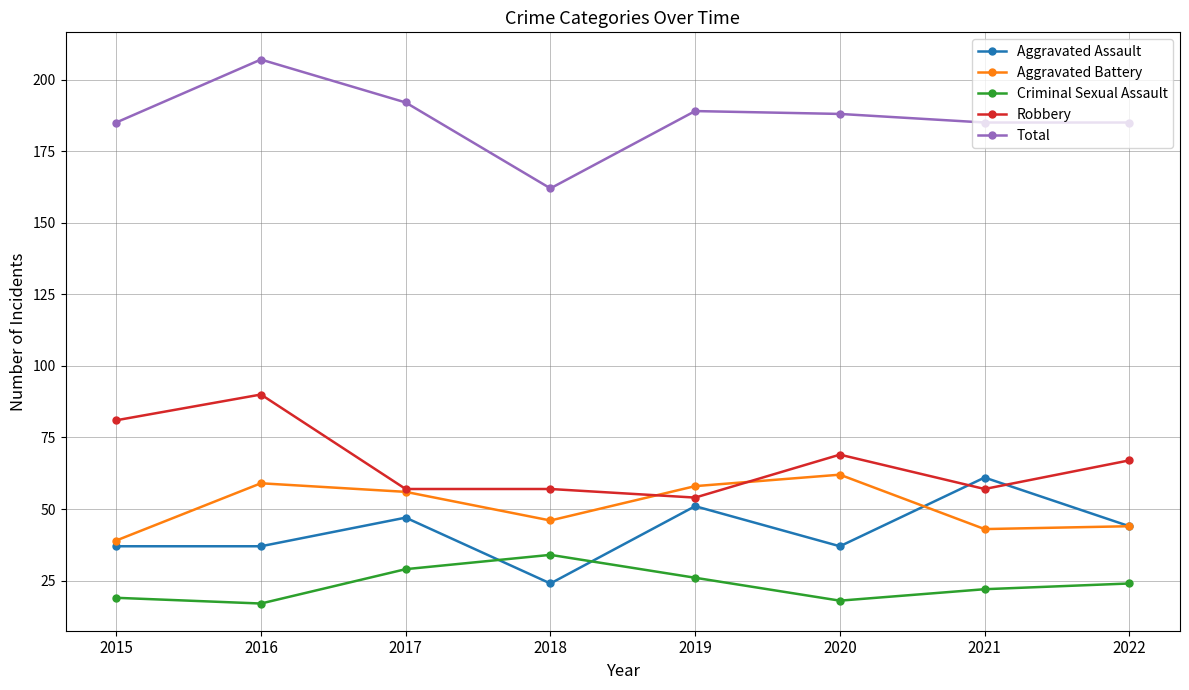

True or false: Criminal Sexual Assault and Aggravated Battery cross at least once.

False